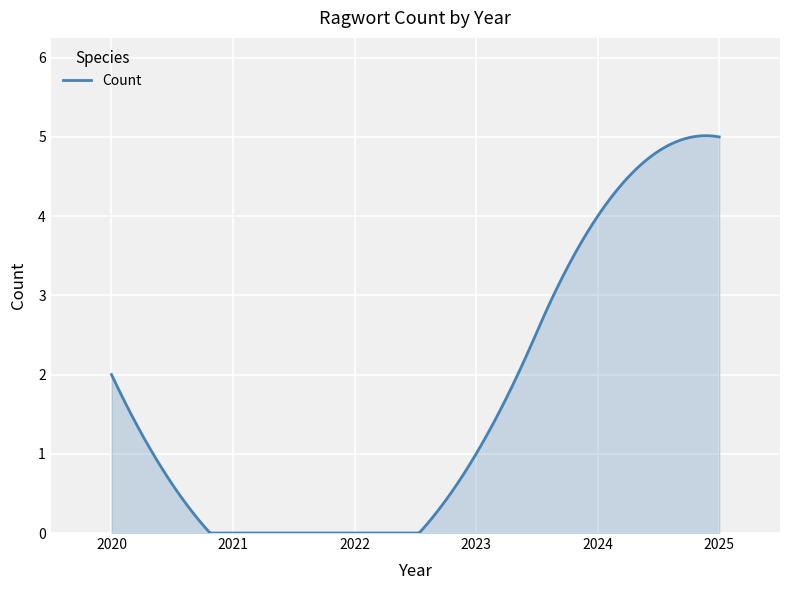

What is the difference between the maximum and minimum values?

5.0